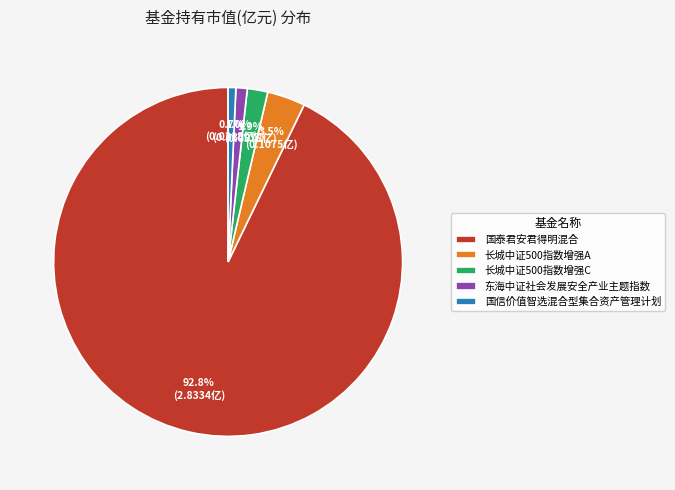

Does any single category account for the majority?

Yes